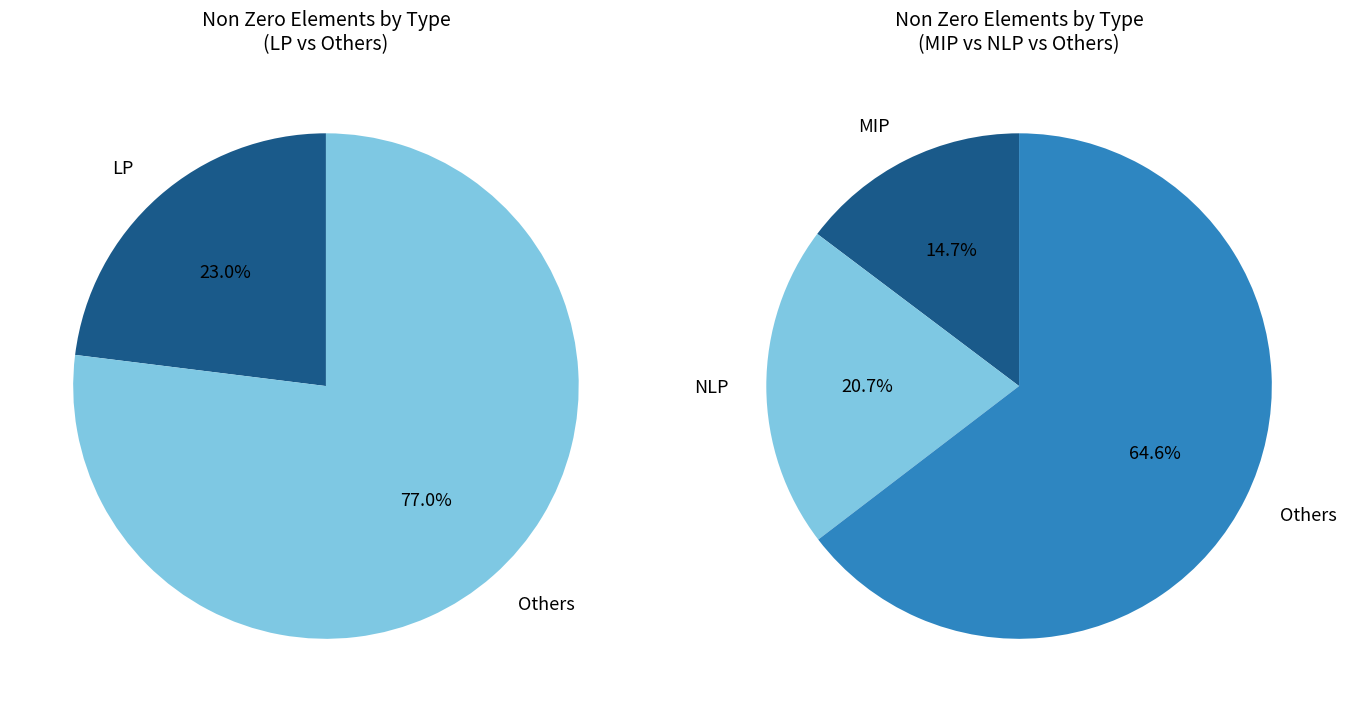

To the nearest percent, what portion does NLP represent?

21%